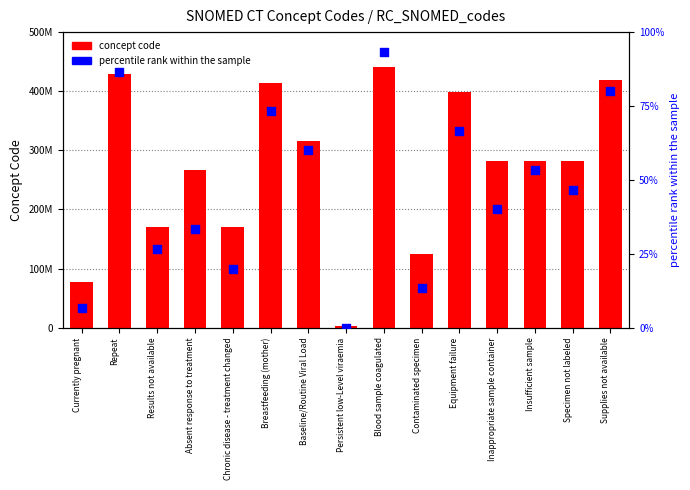

What is the total value across all series at Chronic disease - treatment changed?

170564027.0